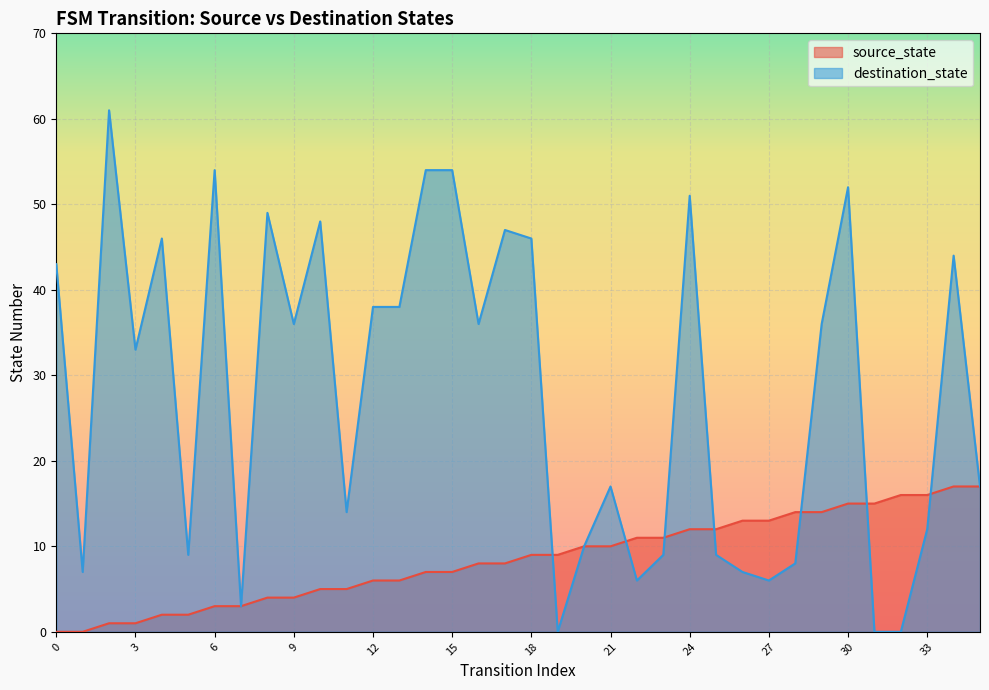

What are all the series names shown in the legend?

source_state, destination_state